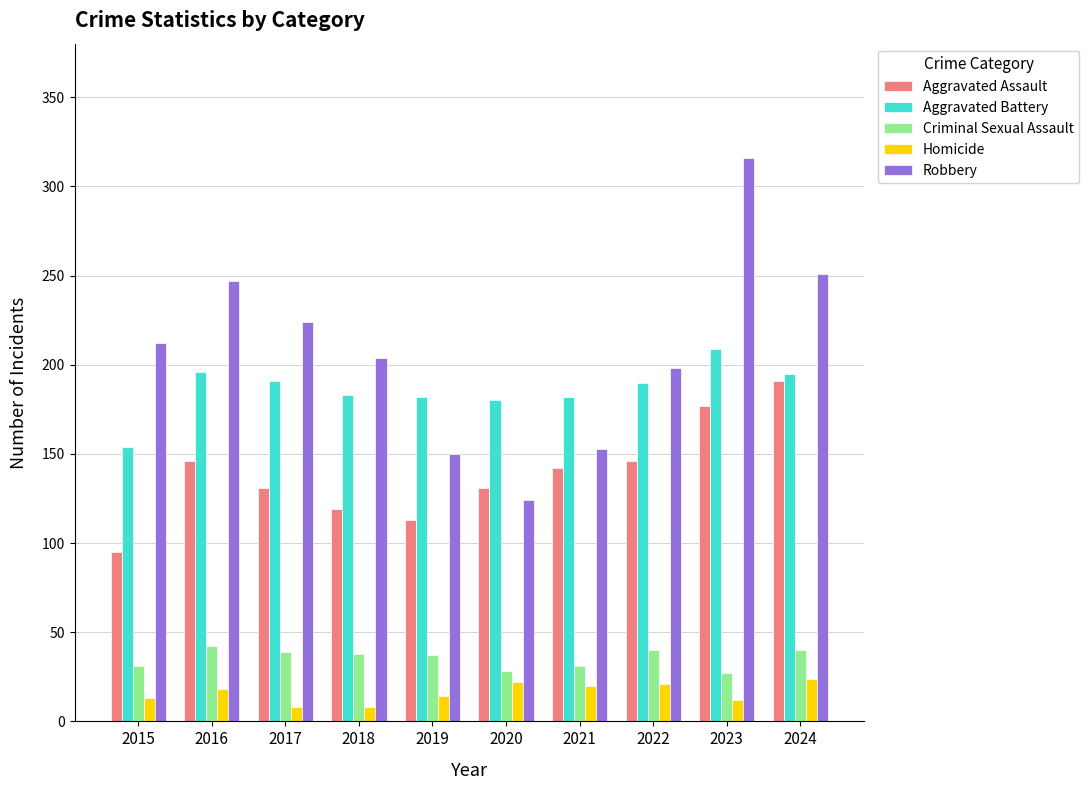

Is the value of Criminal Sexual Assault at 2018 greater than the value of Homicide at 2024?

Yes